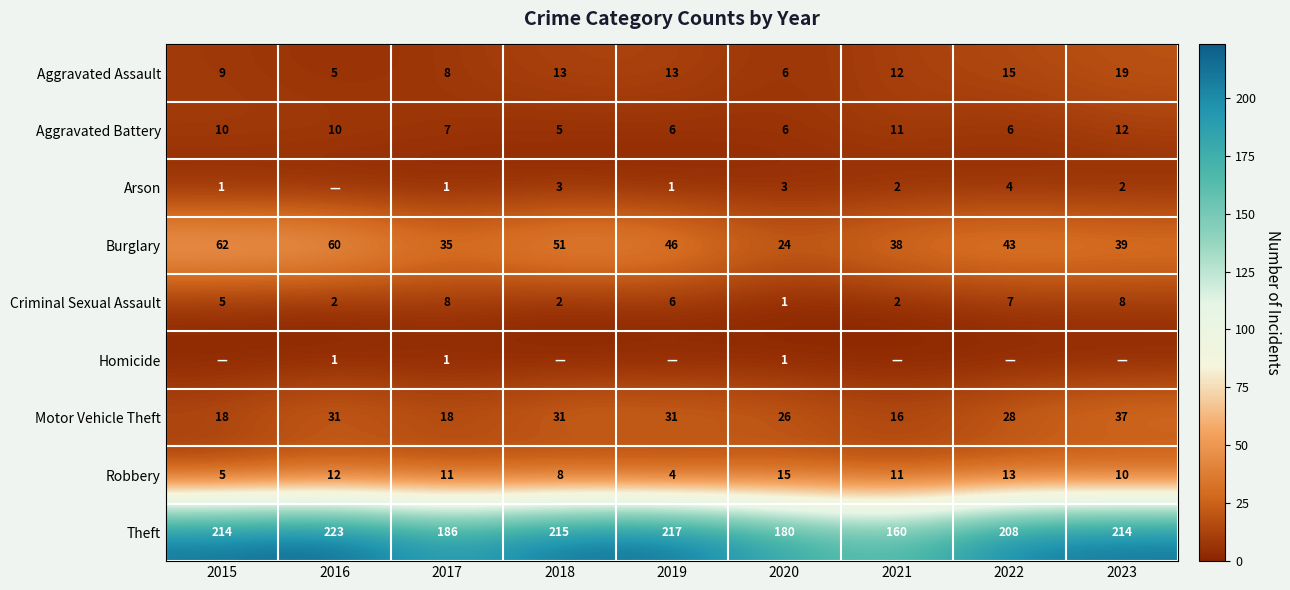

Is the value of Robbery at 2022 greater than the value of Theft at 2018?

No